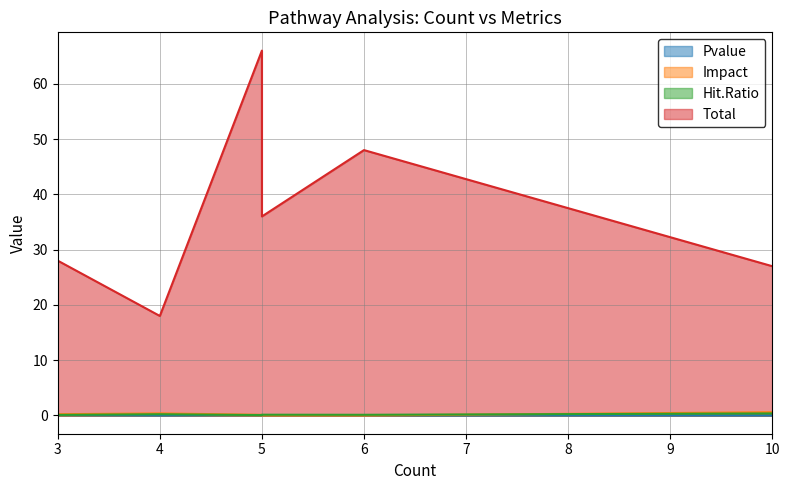

True or false: Pvalue and Total cross at least once.

False